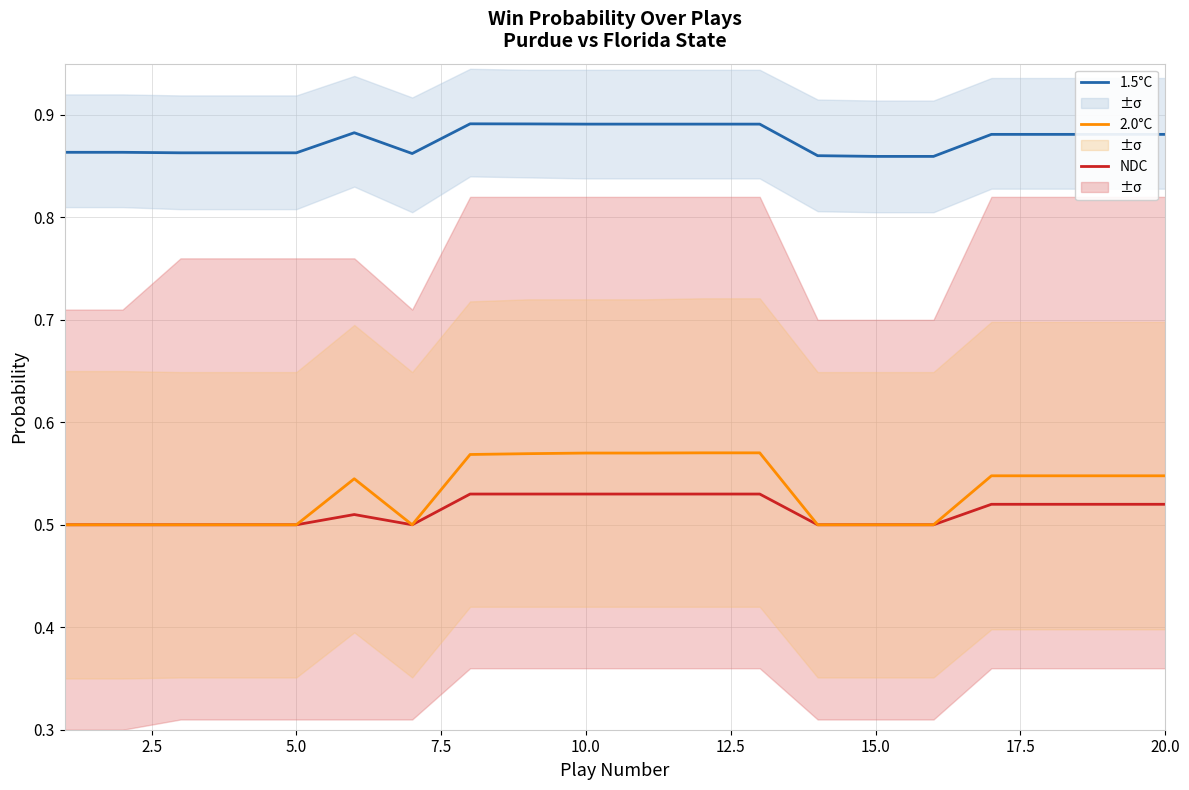

The value of 2.0°C at 15.0 is 0.5. True or false?

True